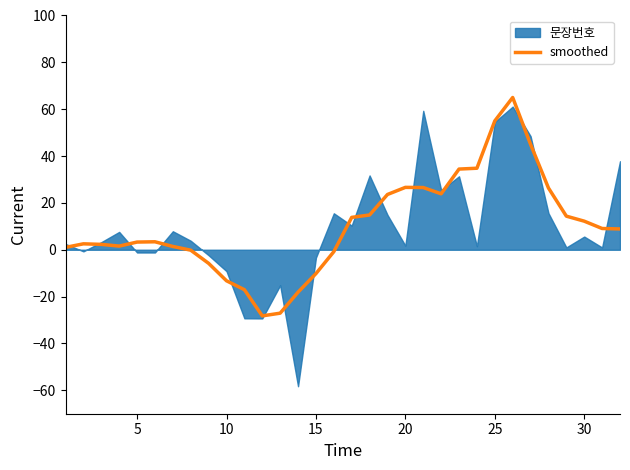

The value of smoothed at 30 is 21.3. True or false?

False